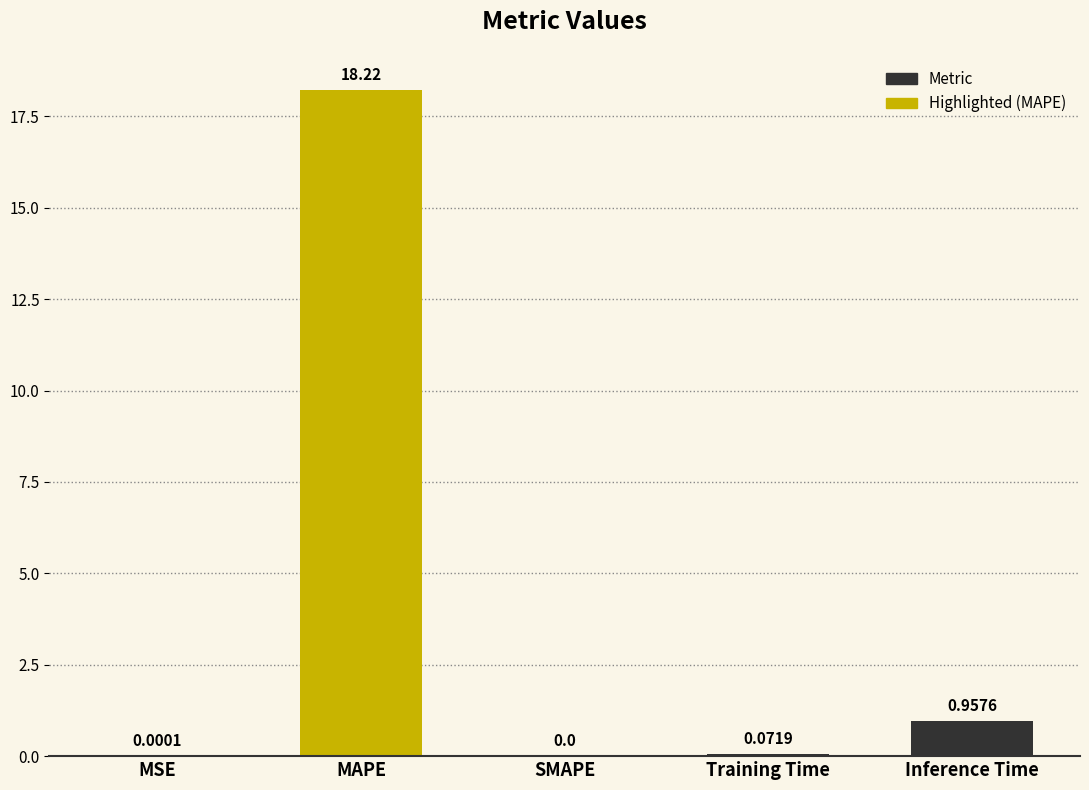

What is the change in value from Training Time to Inference Time?

+0.9